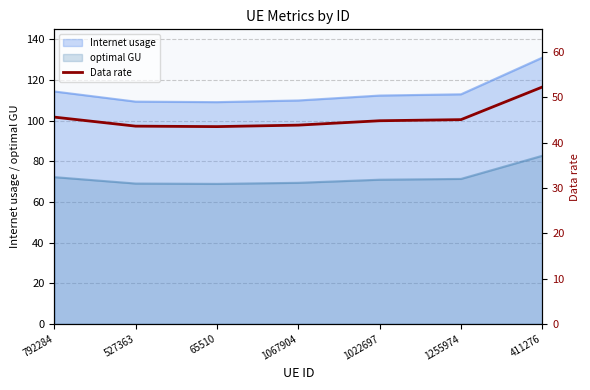

What is the difference between the values at 1255974 and 792284?

0.6